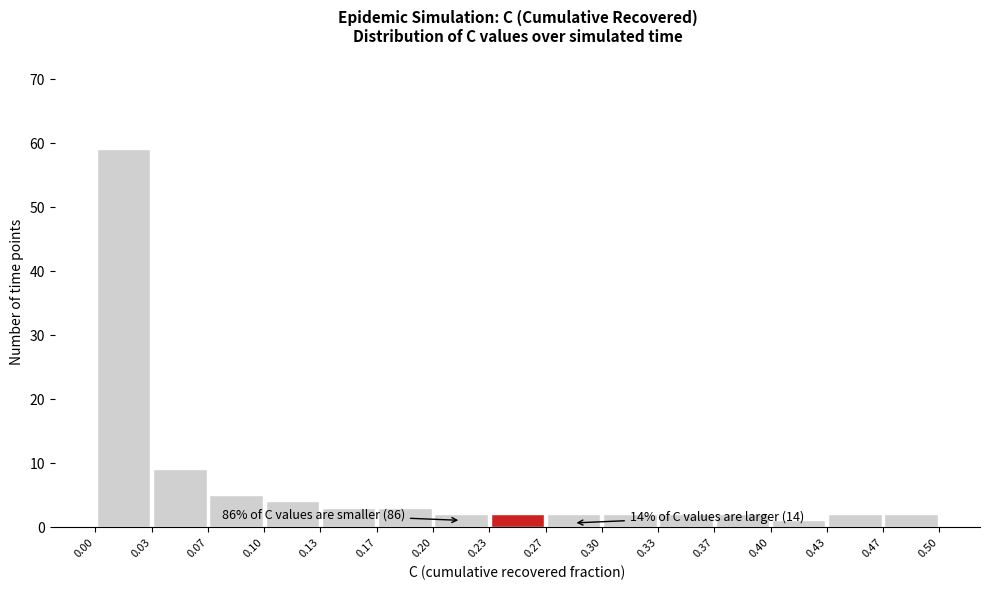

Over which range of the x-axis is the bar tallest?

0.00 to 0.03